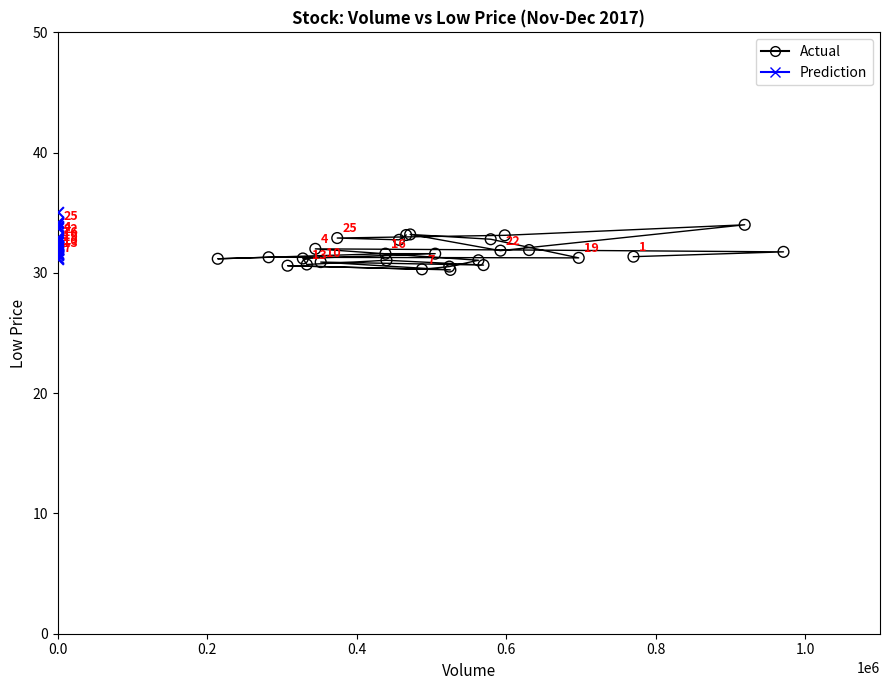

Which series has the widest spread of Y values?

Prediction